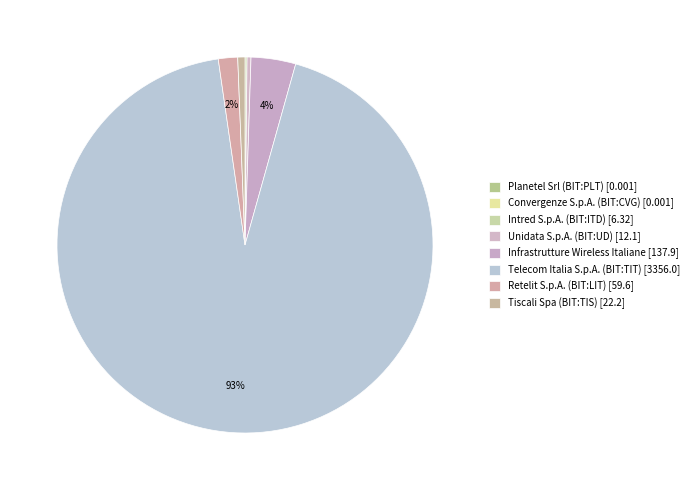

How many slices are in this pie chart?

8